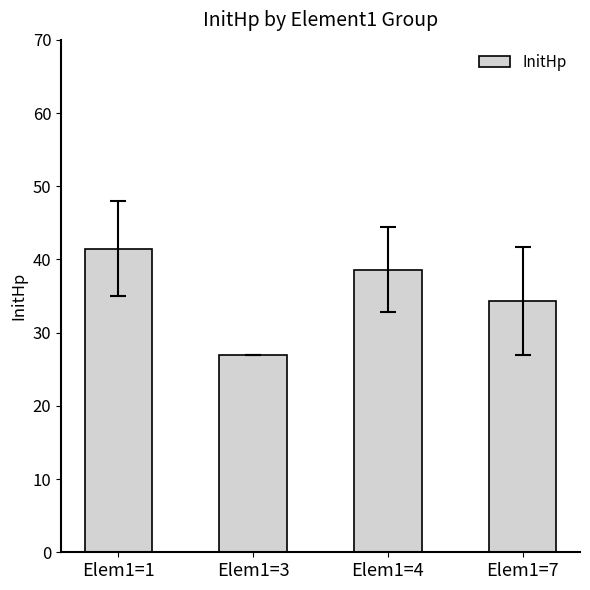

Reading left to right, extract all data points from this chart.

Elem1=1=41.5	Elem1=3=27.0	Elem1=4=38.6	Elem1=7=34.3